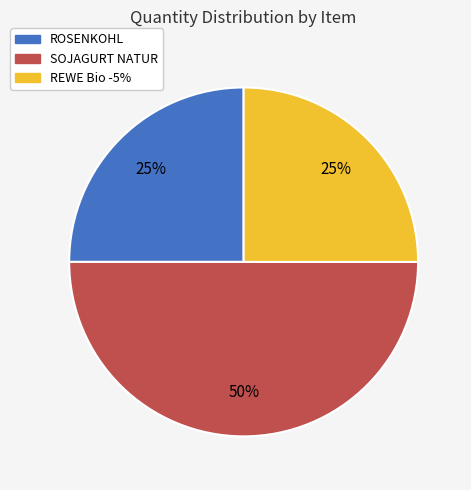

What percentage is the SOJAGURT NATUR slice, to the nearest percent?

50%